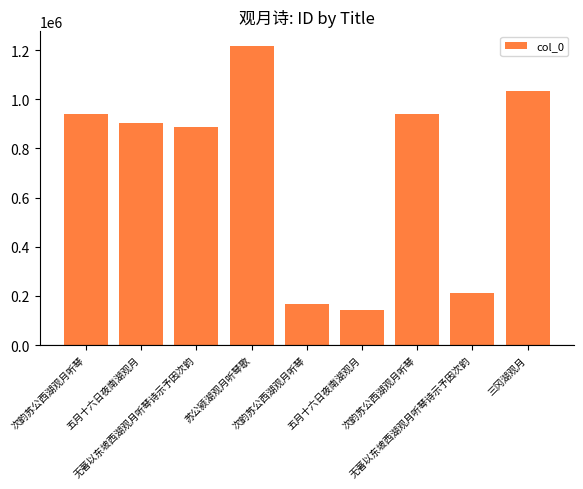

How many distinct data groups are displayed?

1